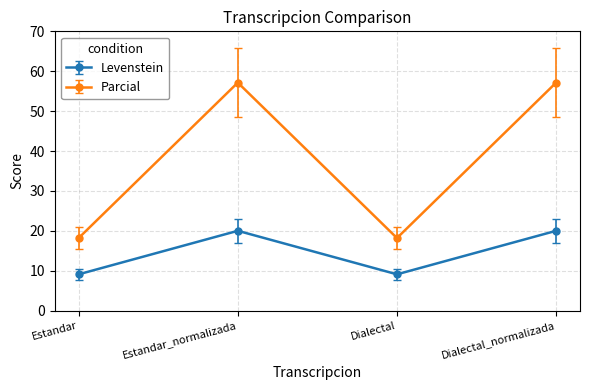

How many interior local peaks does the Parcial series have?

1